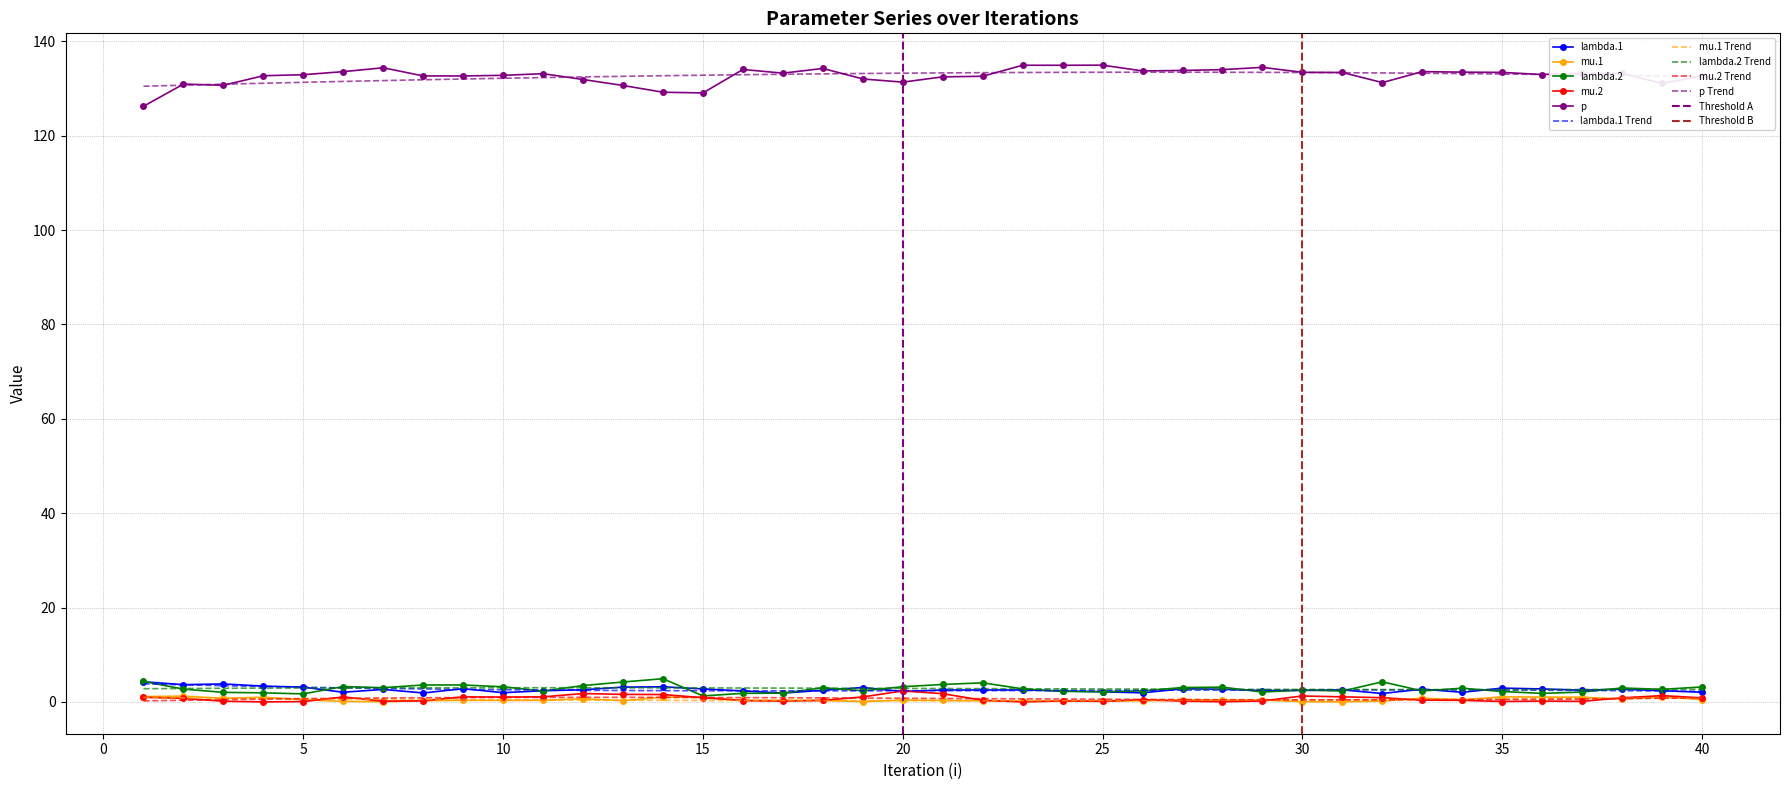

How many interior local peaks does the mu.2 series have?

9